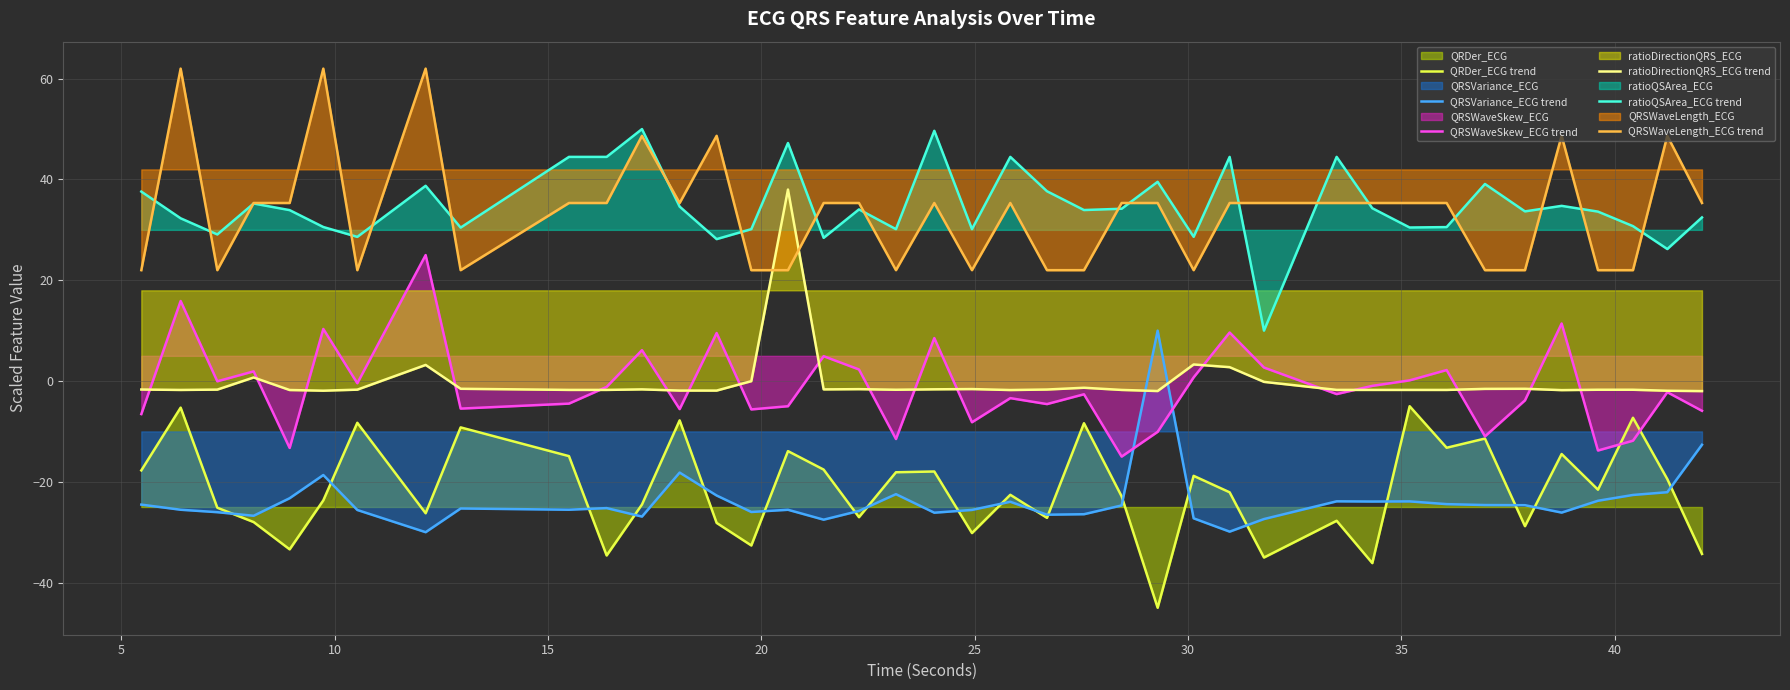

Rank the series by their maximum value, from lowest to highest.

QRDer_ECG trend, QRSVariance_ECG trend, QRSWaveSkew_ECG trend, ratioDirectionQRS_ECG trend, ratioQSArea_ECG trend, QRSWaveLength_ECG trend